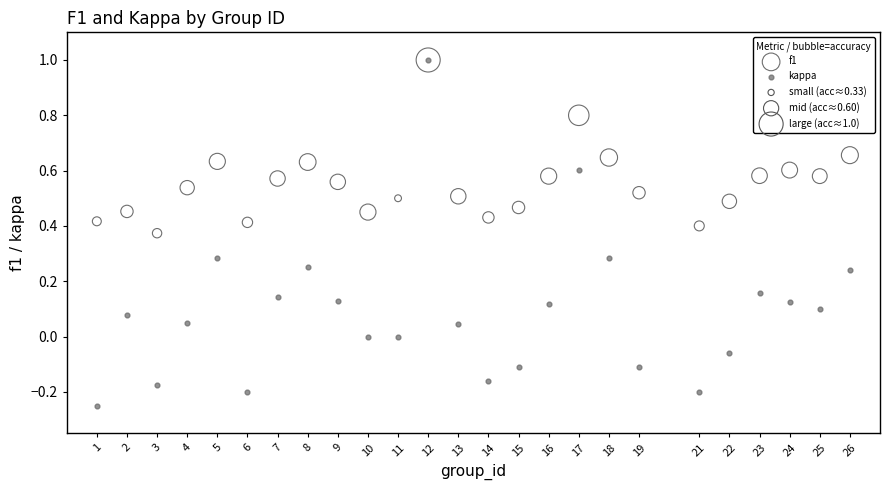

Which series reaches the minimum Y coordinate?

kappa